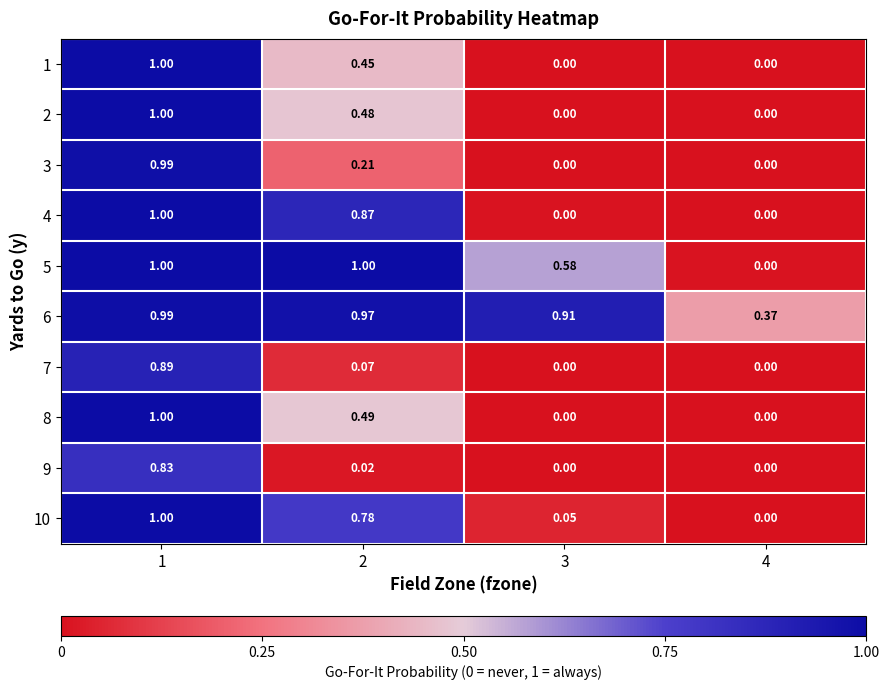

Which series has the largest total across all categories?

6